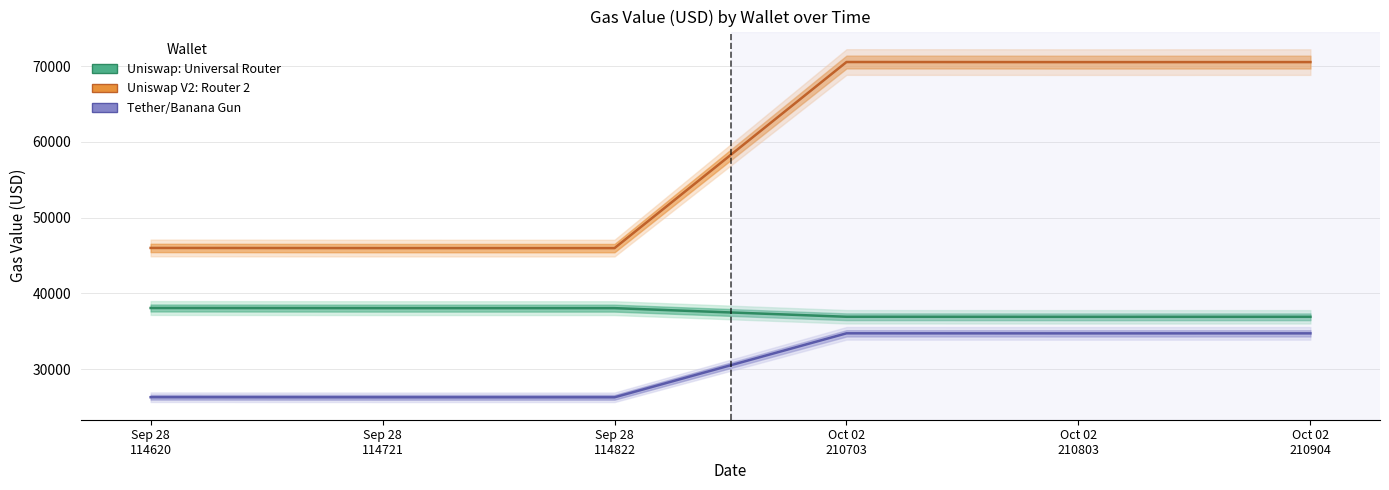

The value of Second_gas_value_usd at Sep 28 114721 is 69746.9. True or false?

False